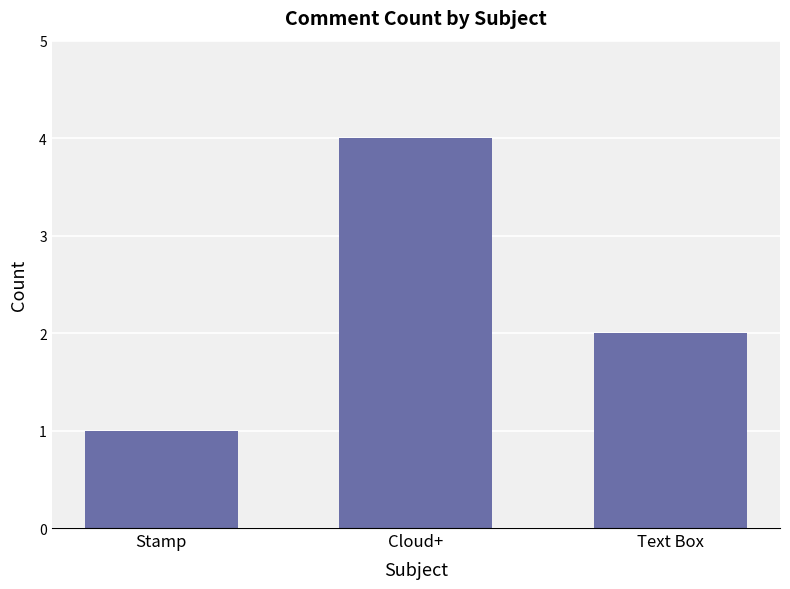

True or false: the data shows 2 at Text Box.

True